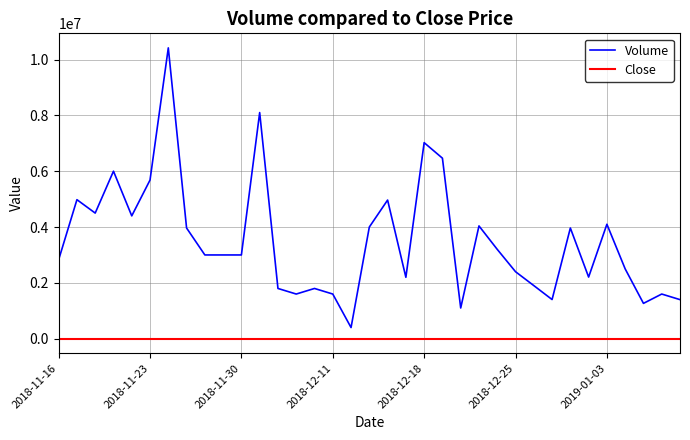

Which series has the largest range (max minus min)?

Volume